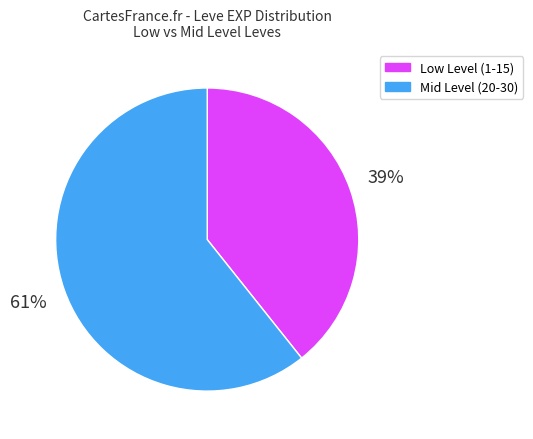

Does any single category account for the majority?

Yes